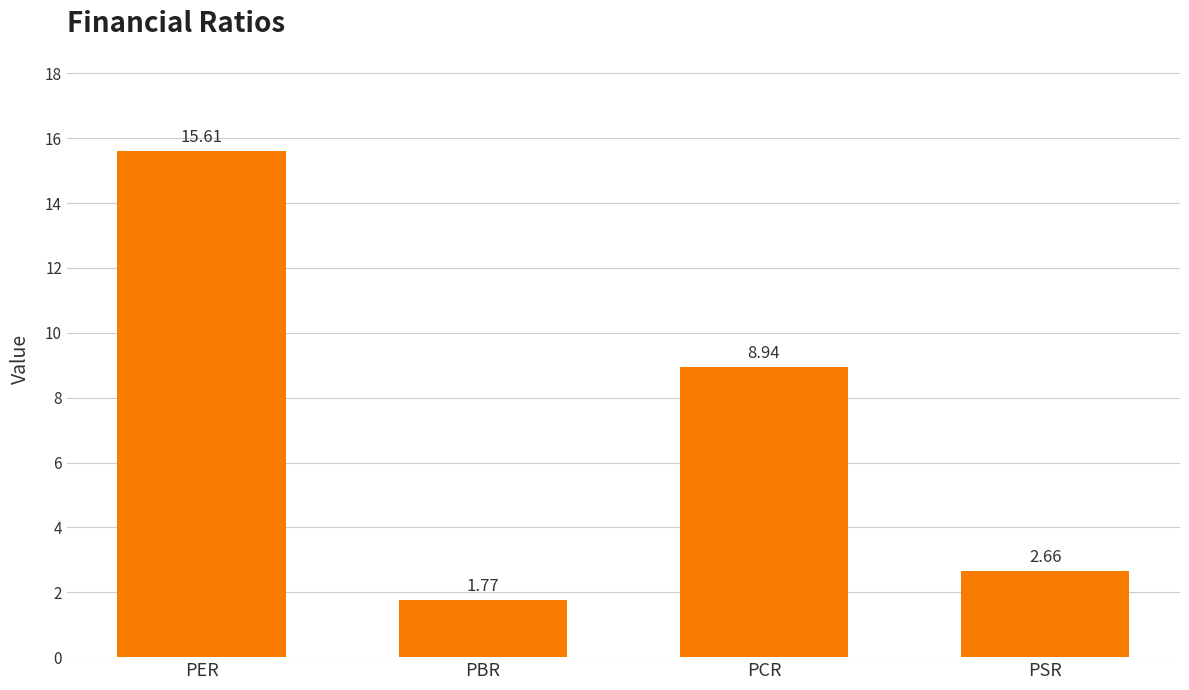

Rank the categories by value from lowest to highest.

PBR, PSR, PCR, PER